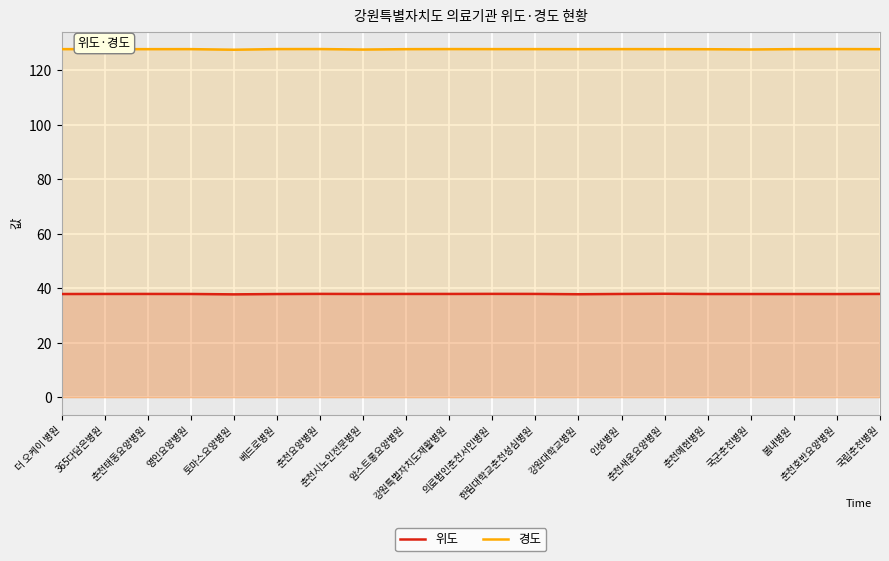

What is the difference between the highest and lowest values at 국군춘천병원?

89.8